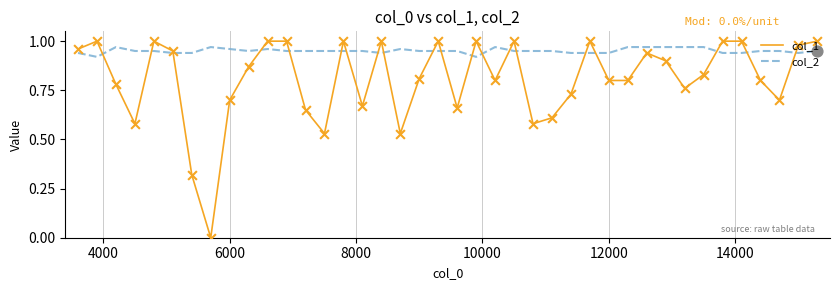

Which series has the largest total across all categories?

col_2